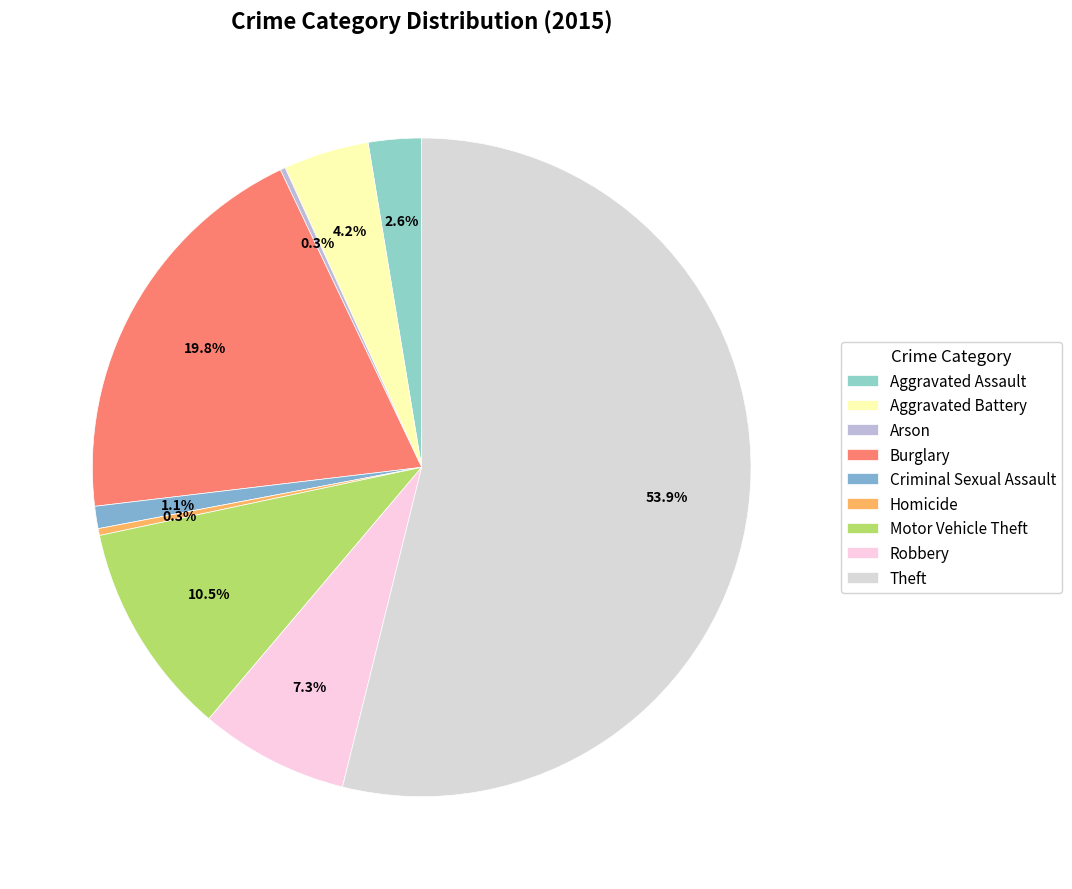

True or false: Theft accounts for 64% of the total.

False